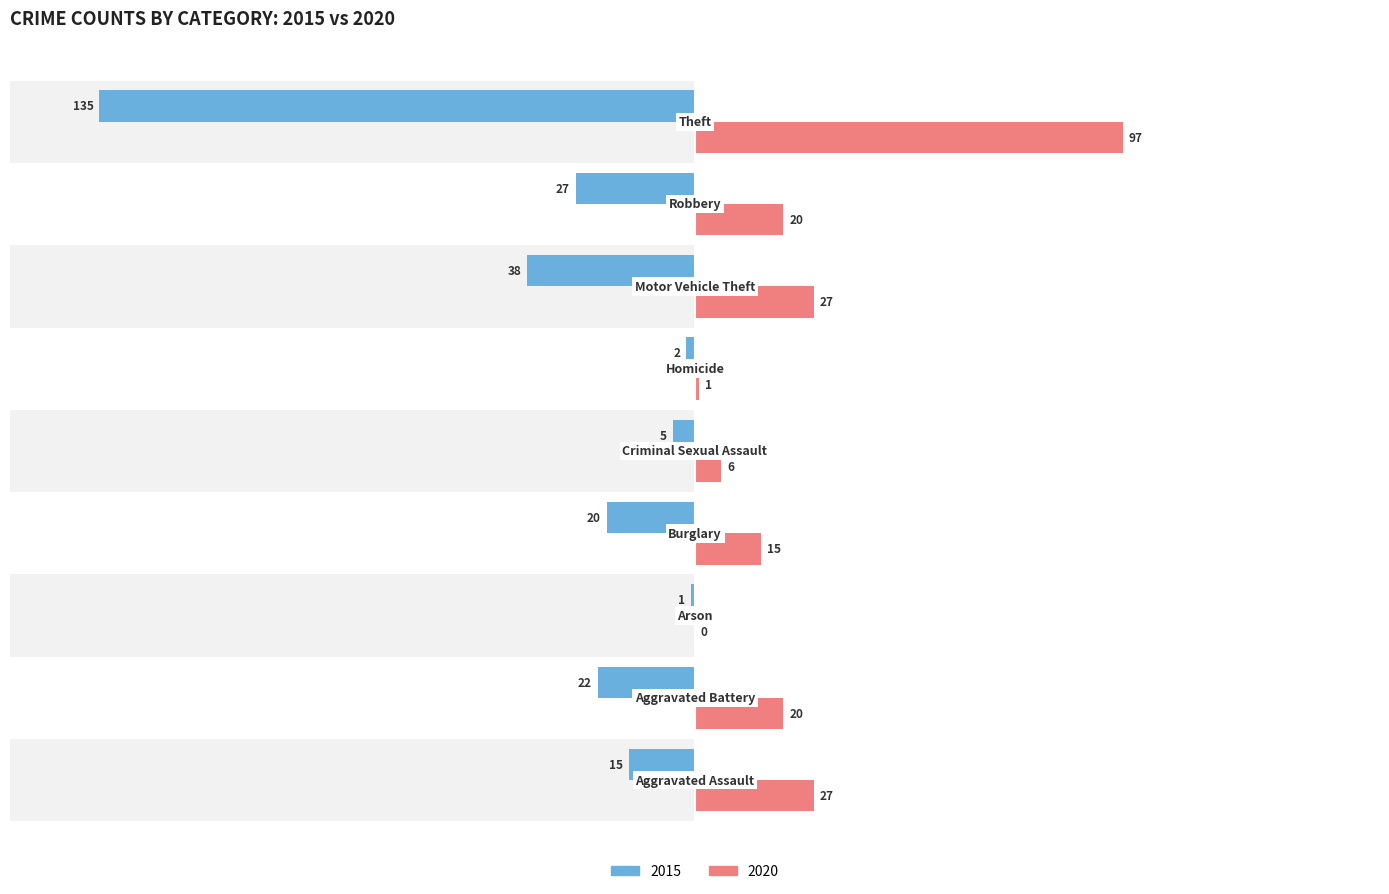

Does the chart contain stacked bars?

No